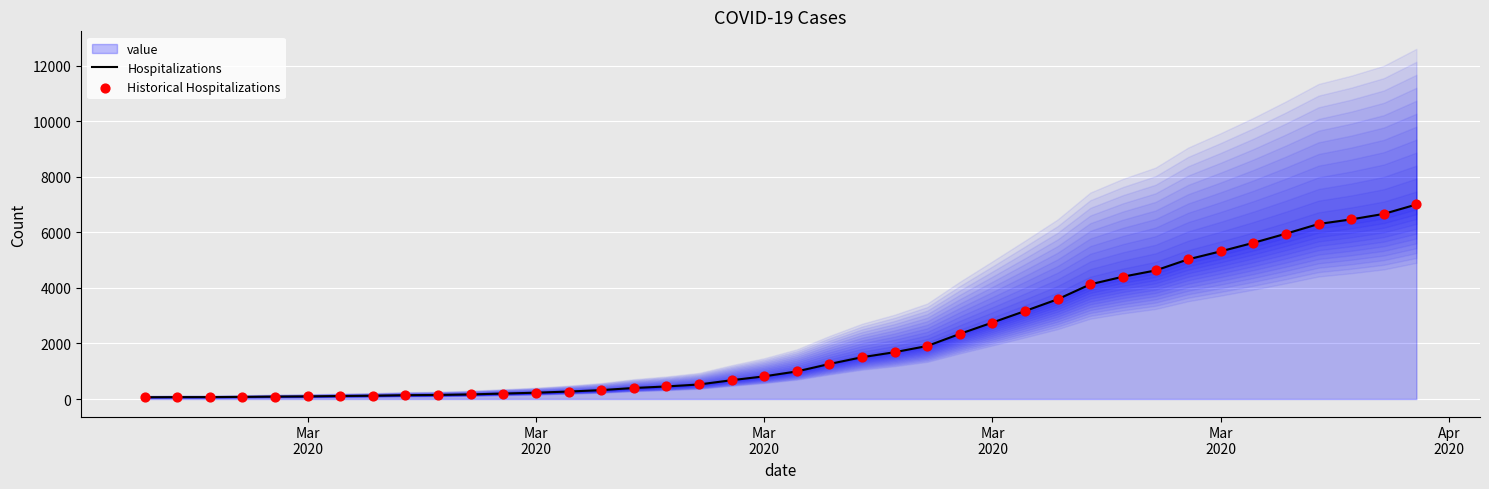

Which series has the largest Y range (max minus min)?

Hospitalizations